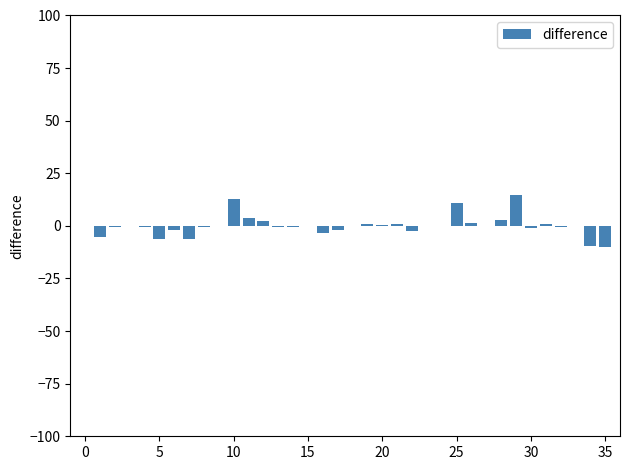

What is the maximum value shown in the chart?

14.8